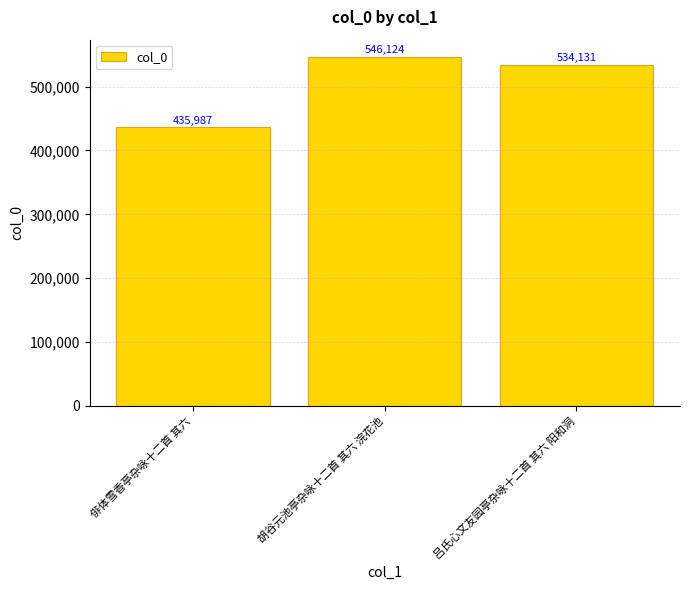

Reading left to right, list all the values displayed in this chart.

俳体雪香亭杂咏十二首 其六=435987	胡谷元池亭杂咏十二首 其六 浣花池=546124	吕氏心文友园亭杂咏十二首 其六 阳和洞=534131